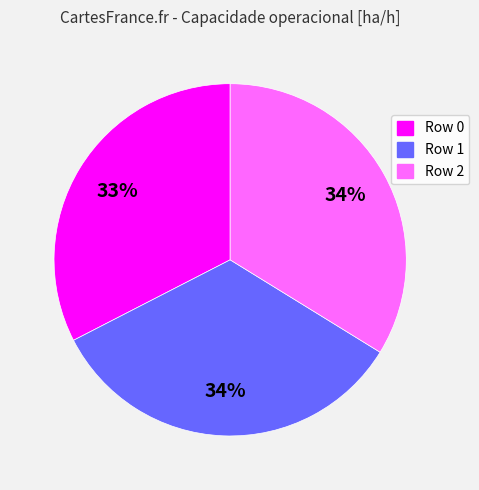

Is there any slice that represents more than half of the pie?

No